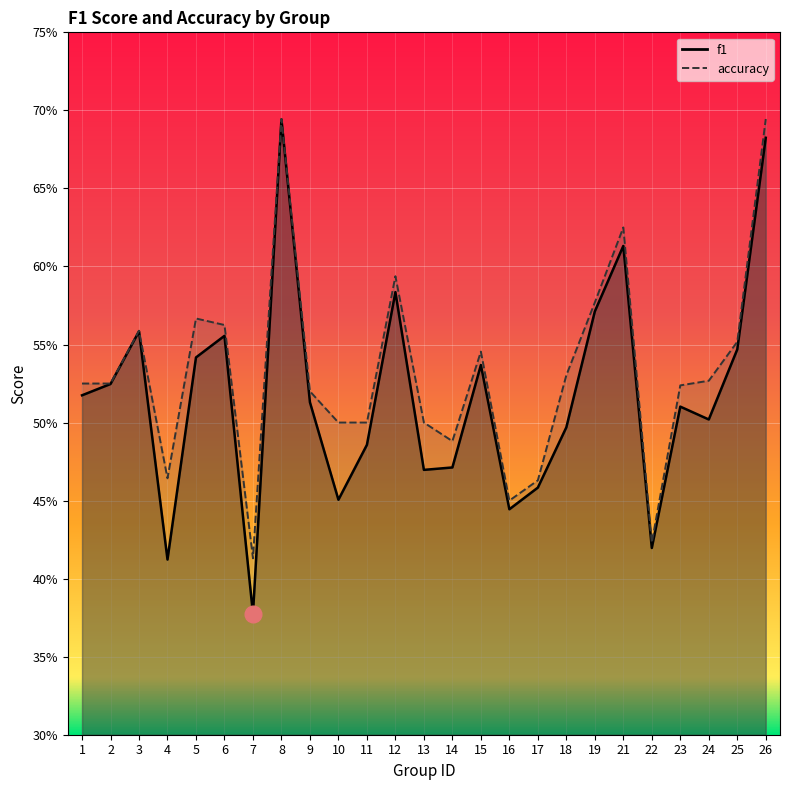

The value of accuracy at 11 is 0.7. True or false?

False